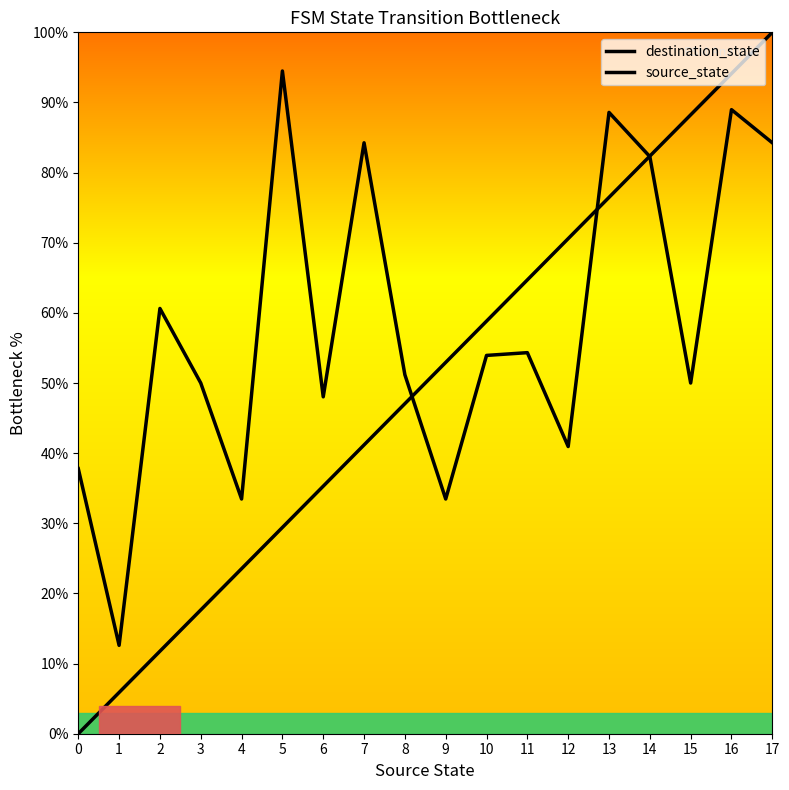

How many lines are shown in the chart?

2